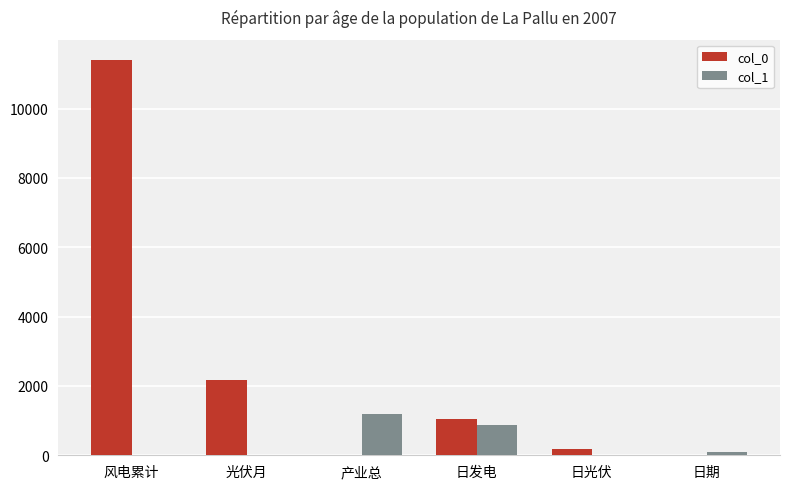

Does the chart contain stacked bars?

No